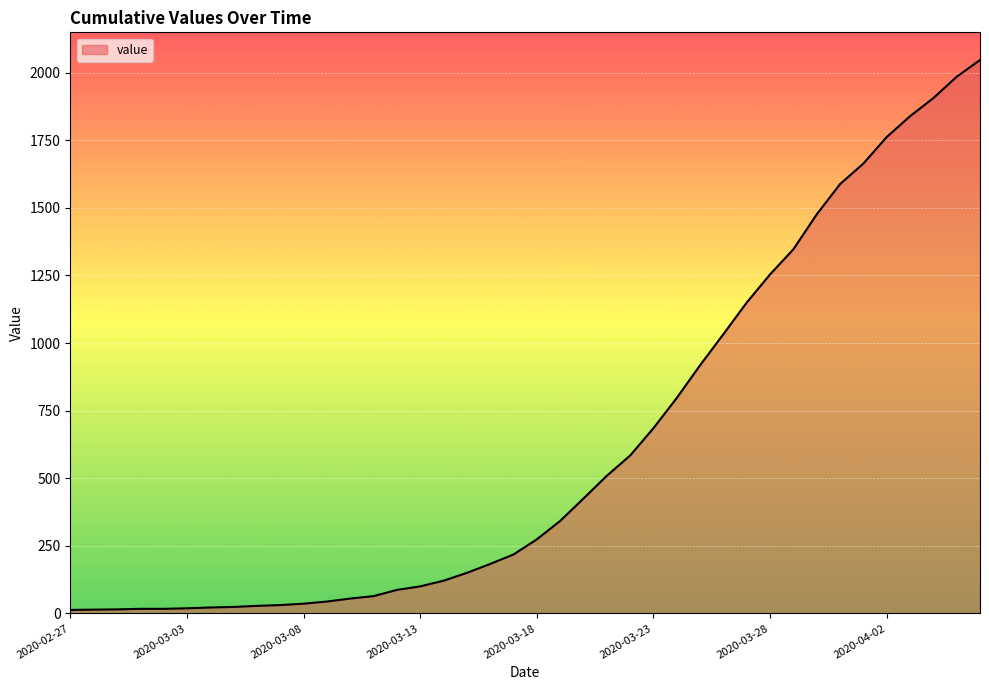

How many lines are shown in the chart?

1